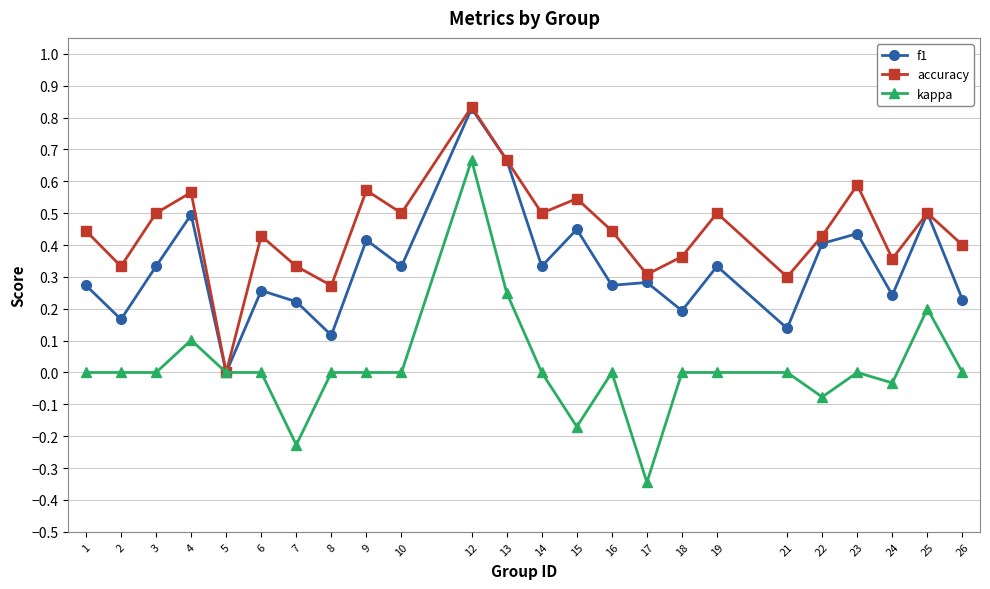

List the series in order of their overall mean, highest first.

accuracy, f1, kappa